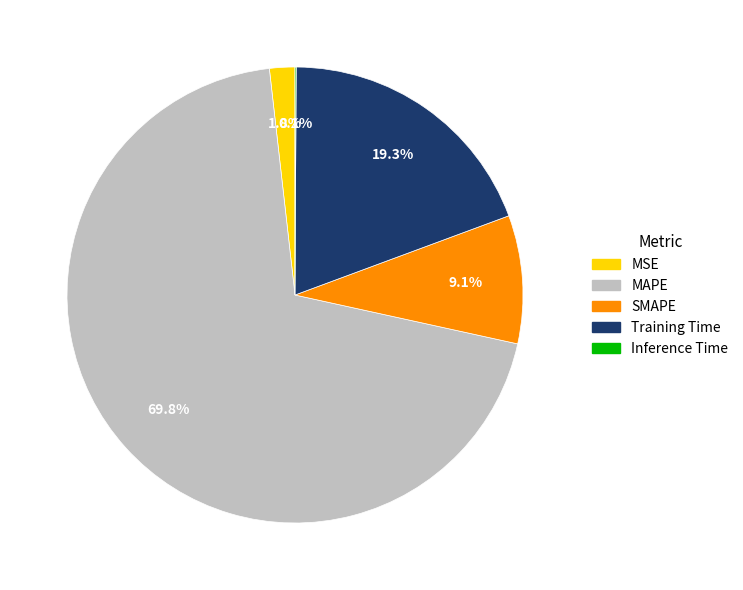

Is the sum of MSE and Training Time greater than half?

No